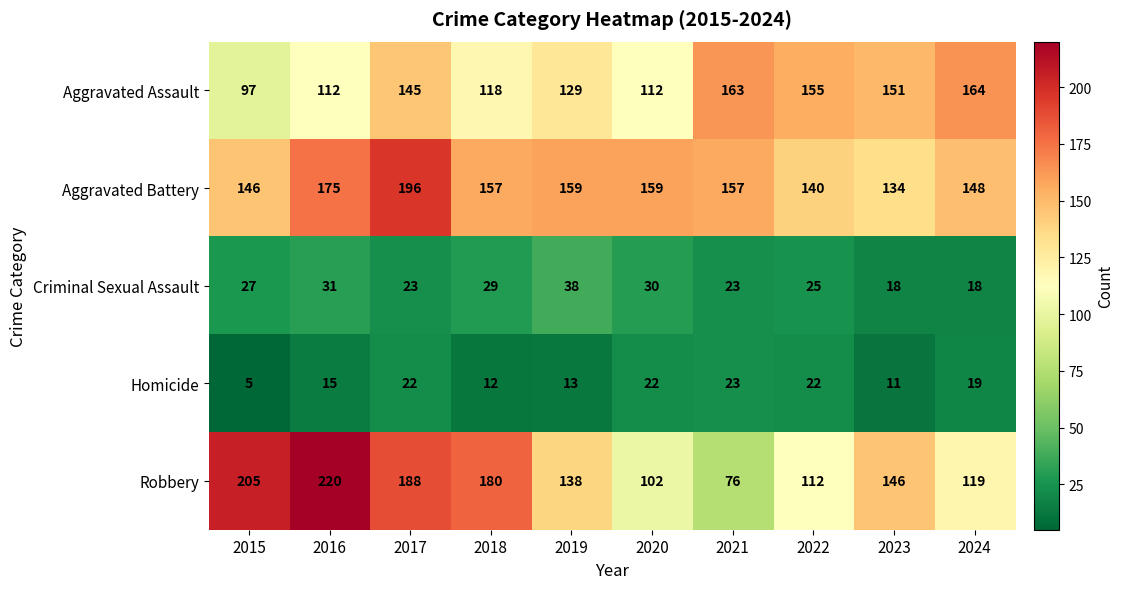

What is the difference between the Aggravated Assault values at 2020 and 2019?

17